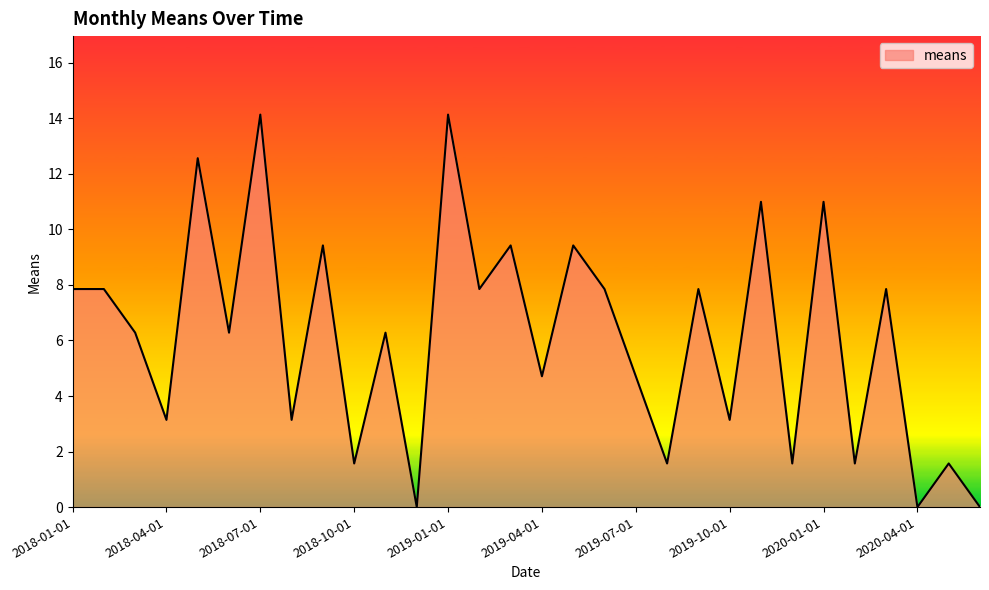

How many lines are shown in the chart?

1